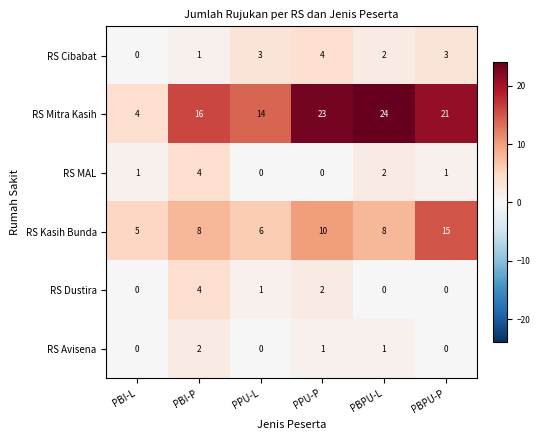

Is the value of RS MAL at PBPU-L greater than the value of RS Mitra Kasih at PBPU-L?

No